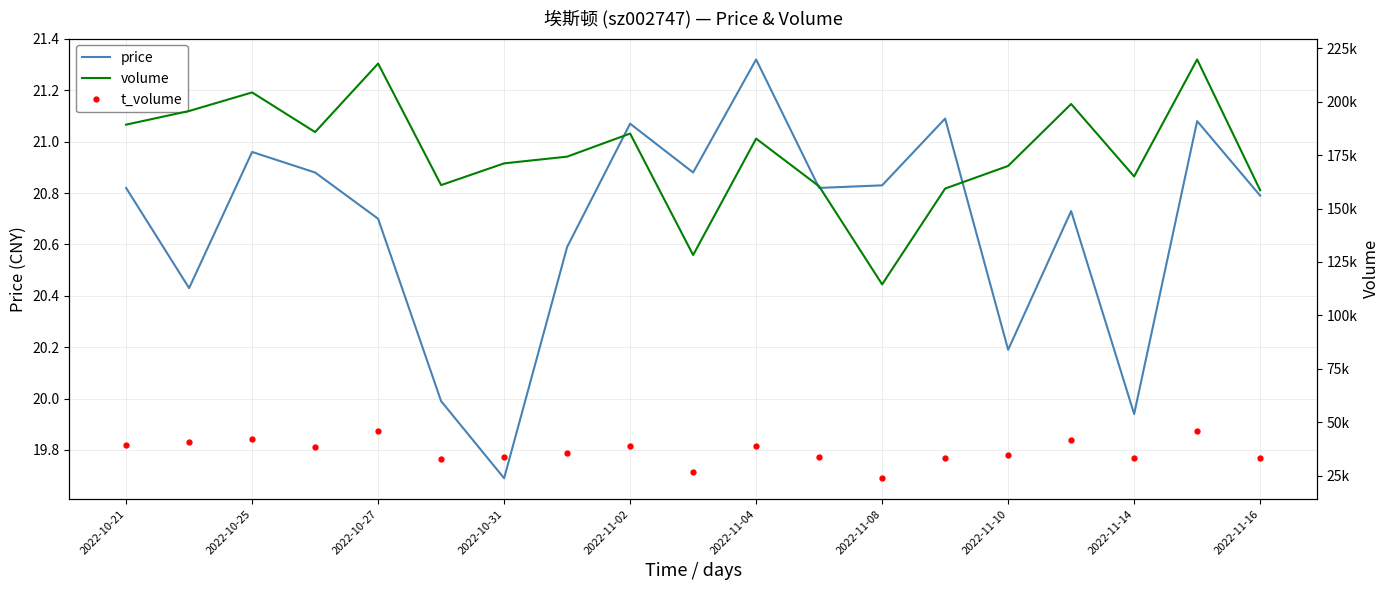

True or false: price has a value of 35.1 at 2022-11-04.

False